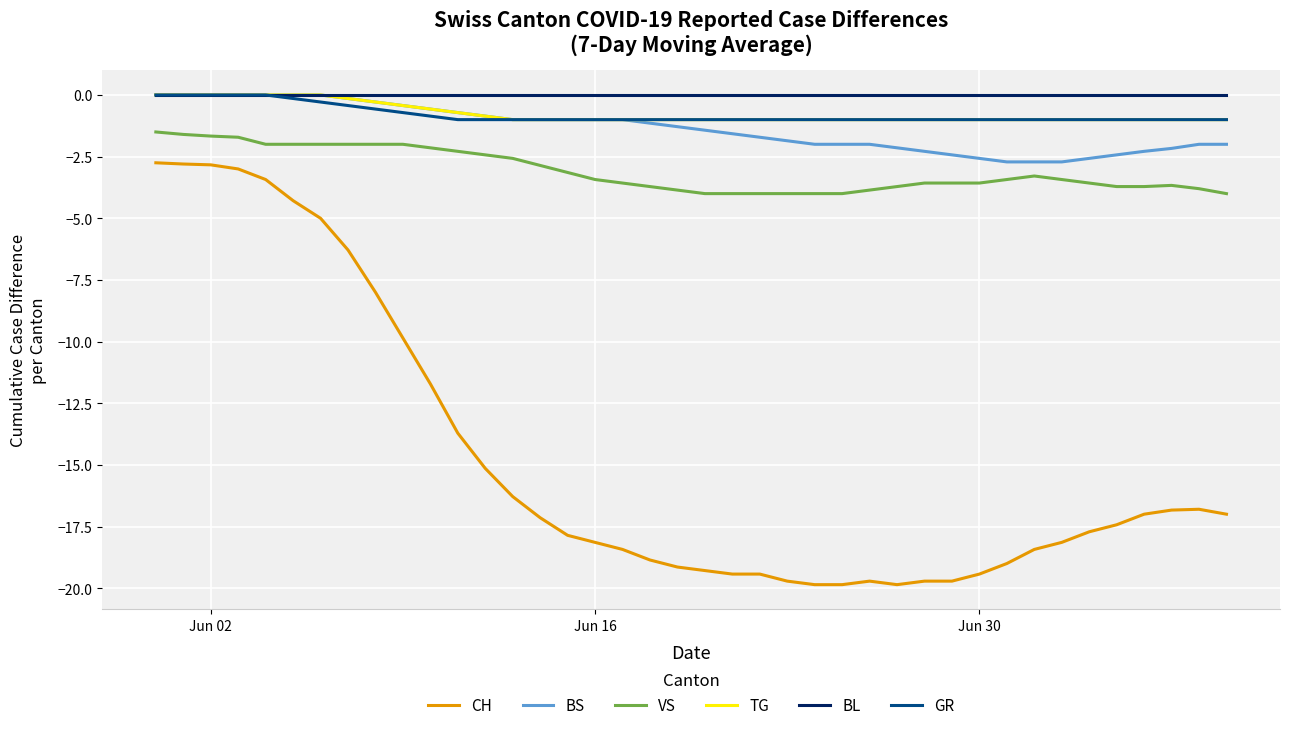

True or false: CH and TG cross at least once.

False